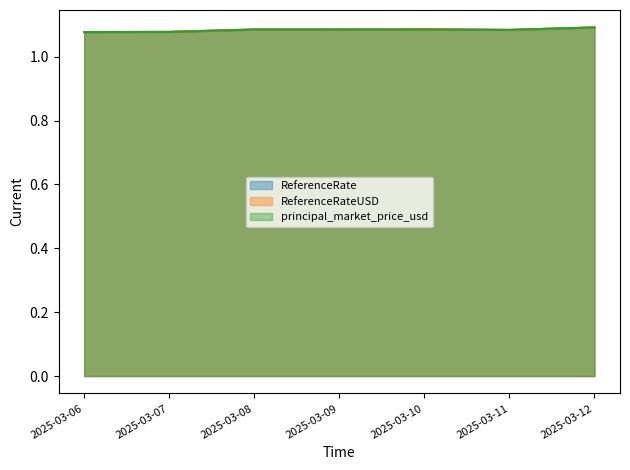

At which category does principal_market_price_usd reach its first local valley?

2025-03-11